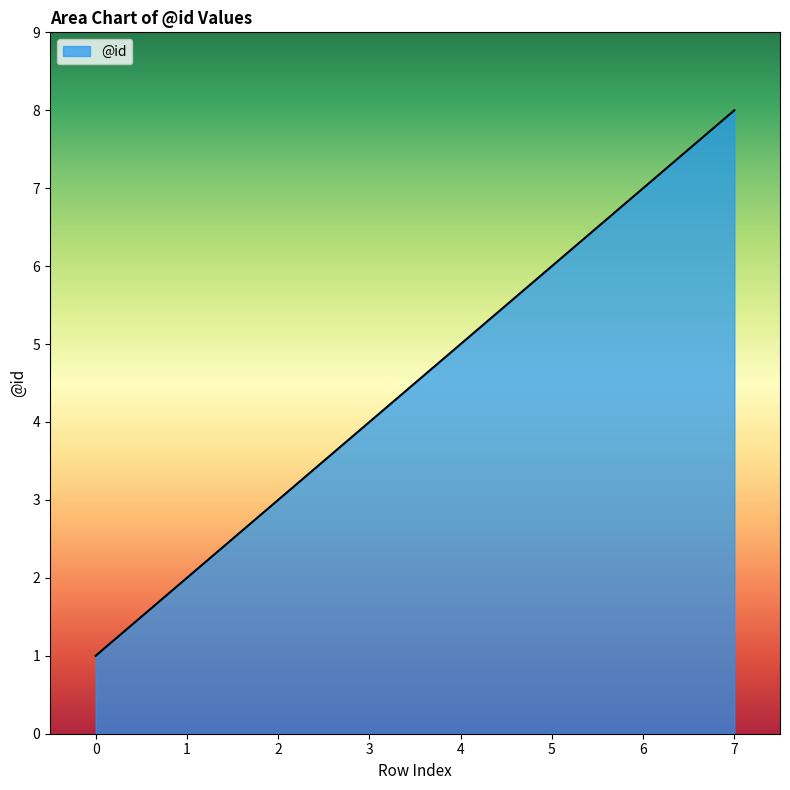

List the labels in order of value, smallest first.

0, 1, 2, 3, 4, 5, 6, 7